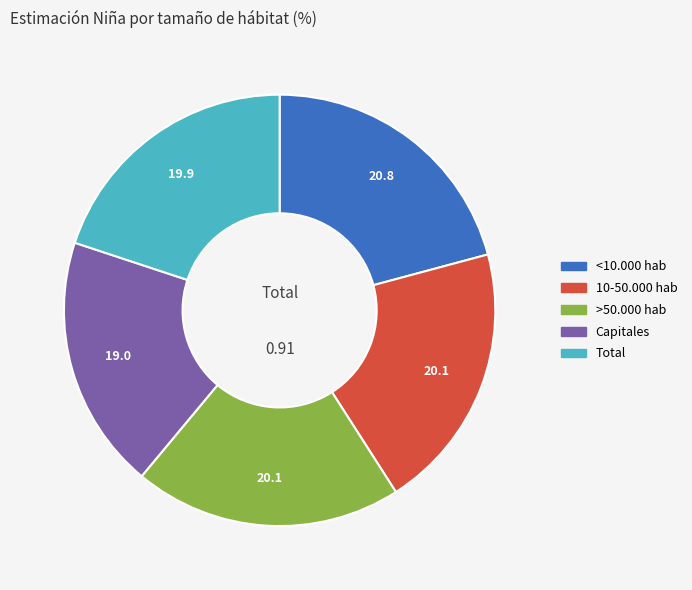

What is the smallest slice in the pie chart?

Capitales